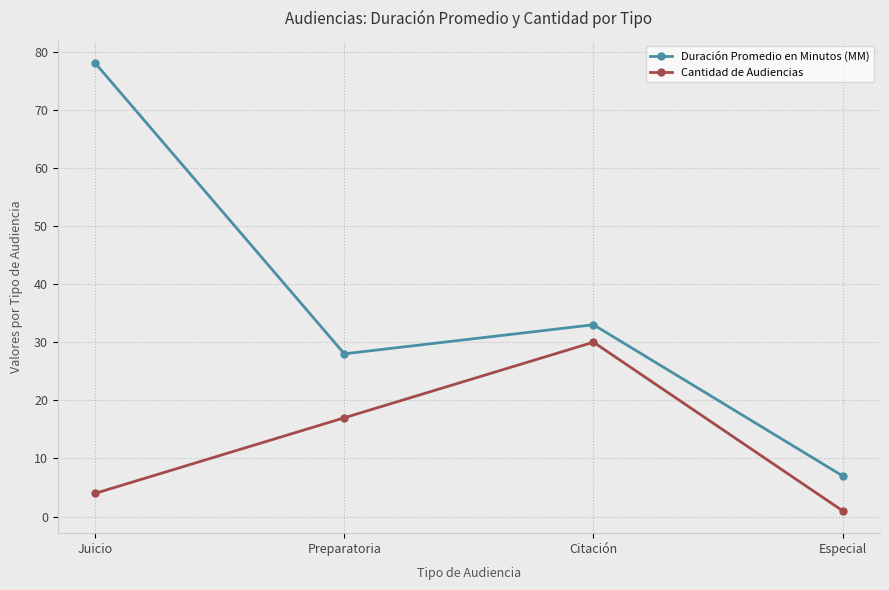

At which category is the sum across all series the highest?

Juicio